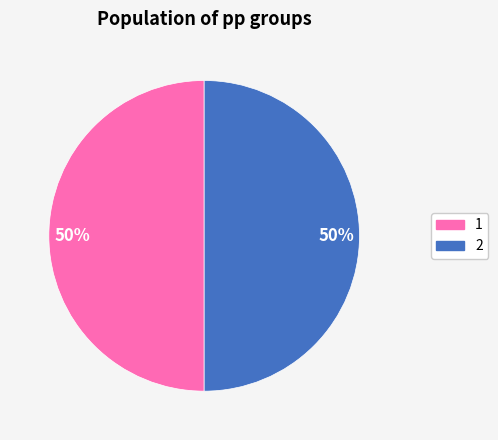

To the nearest percent, what percentage of the pie is 2?

50%